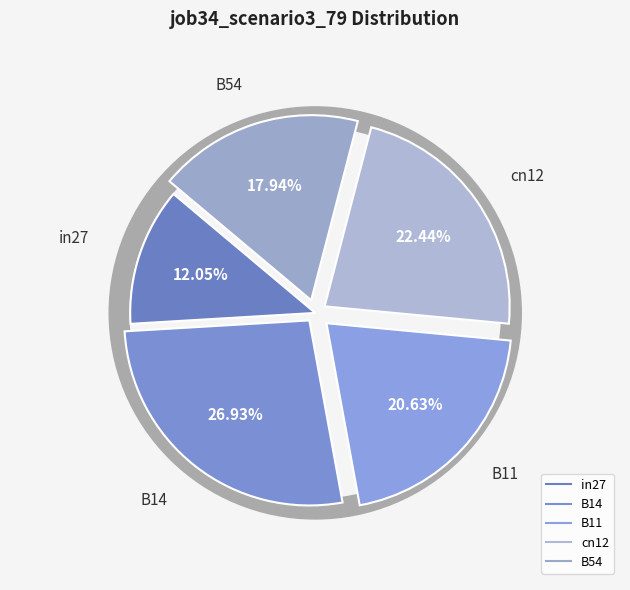

Rank the categories by value from lowest to highest.

in27, B54, B11, cn12, B14